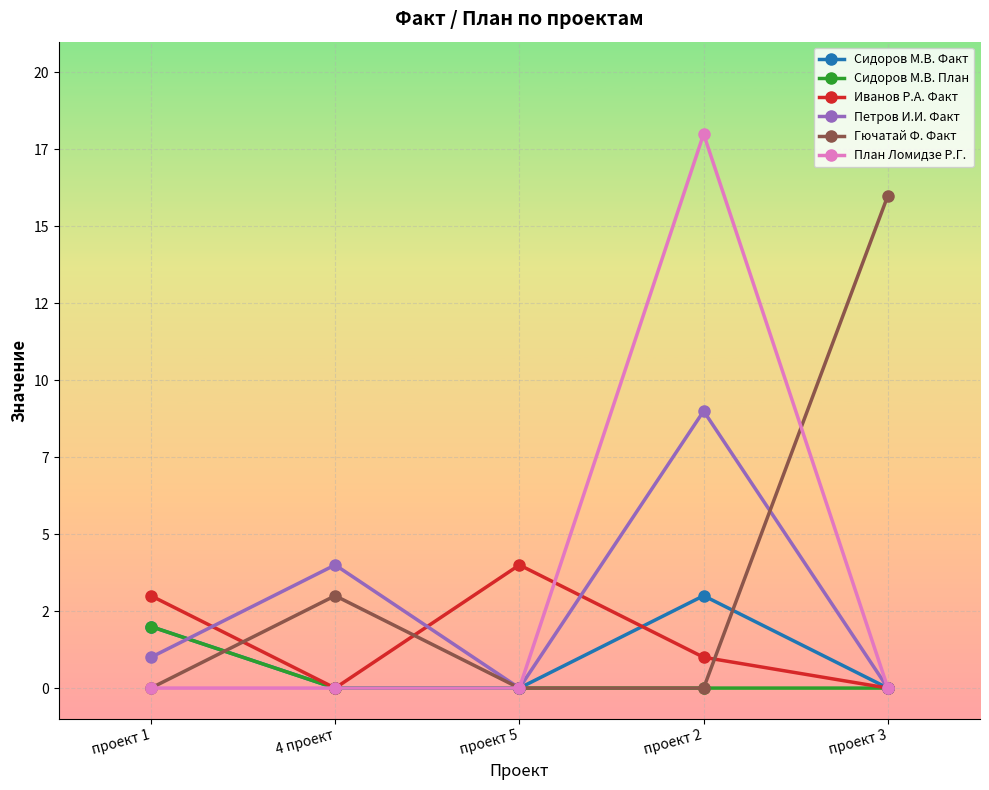

Is it true that Сидоров М.В. План equals 0 at проект 2?

True